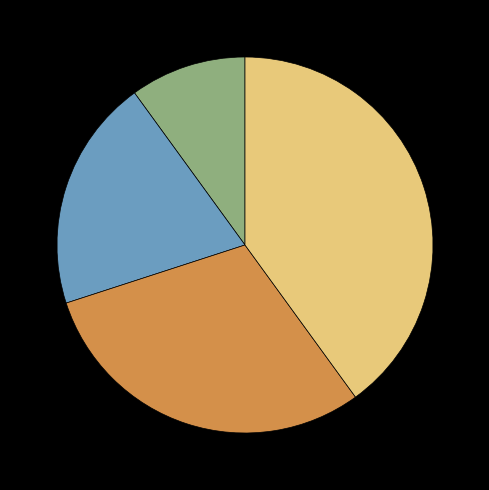

Is there a majority slice in this chart?

No